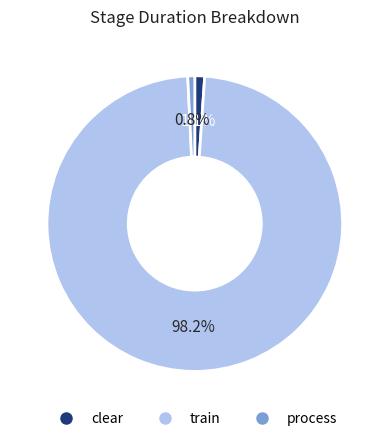

How many segments does this pie chart have?

3